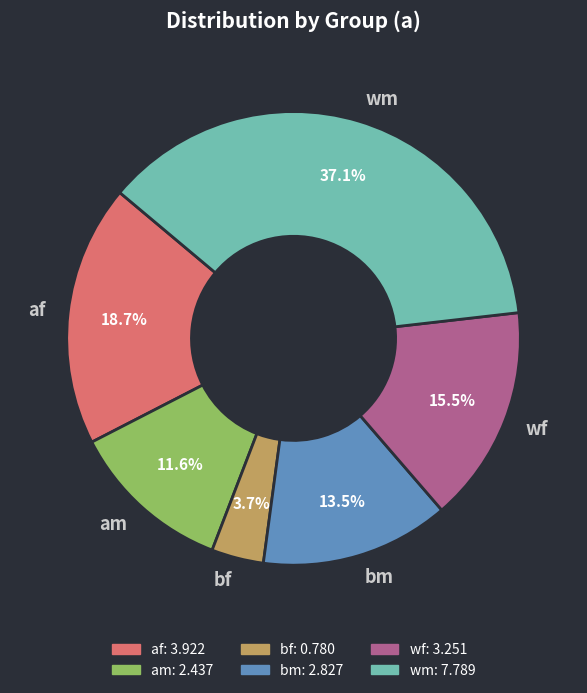

How many slices are in this pie chart?

6